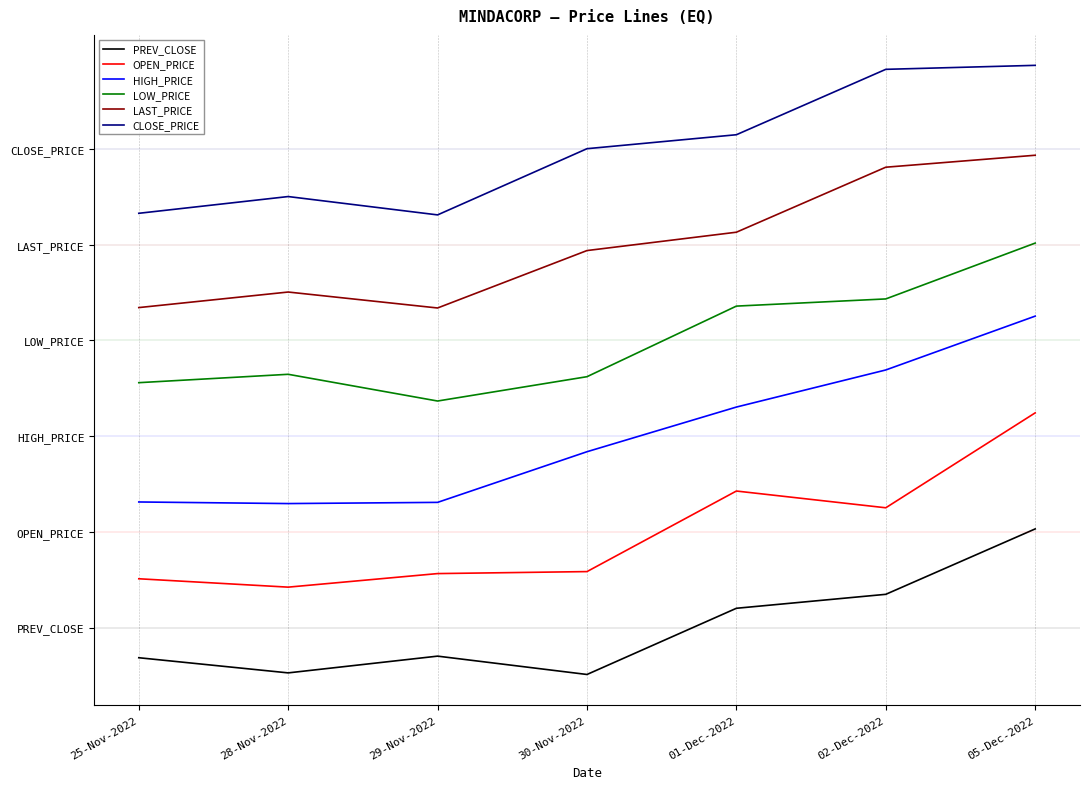

What value does the CLOSE_PRICE series have at 25-Nov-2022?

51.9